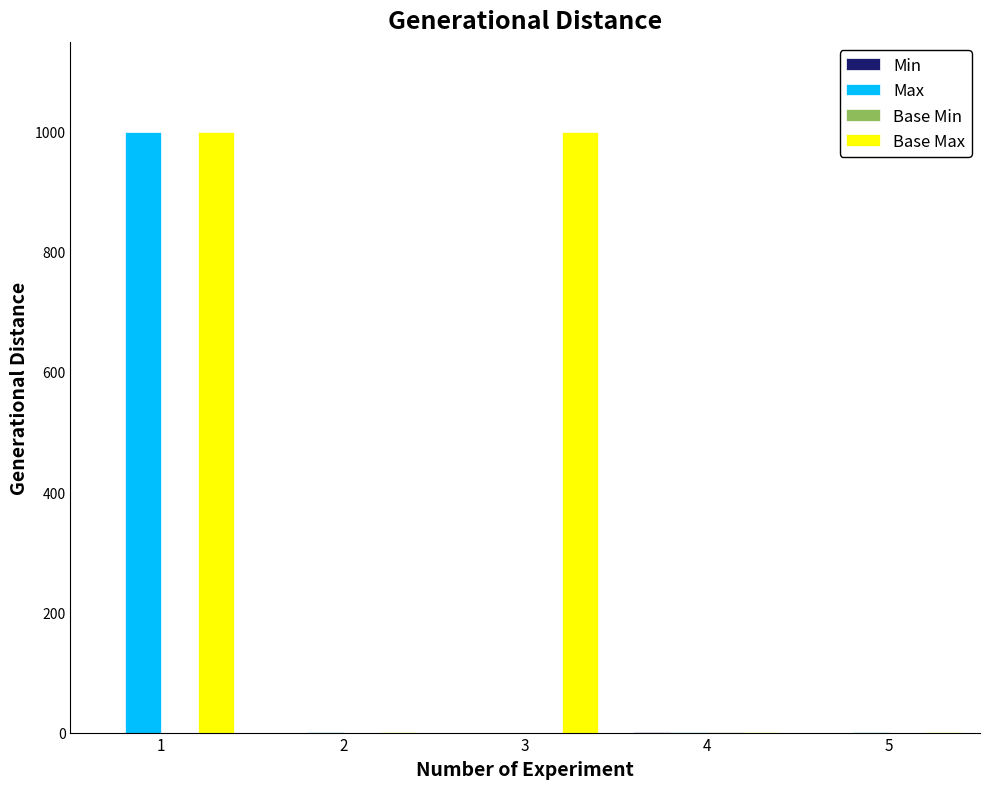

Which series has the largest total across all categories?

Base Max